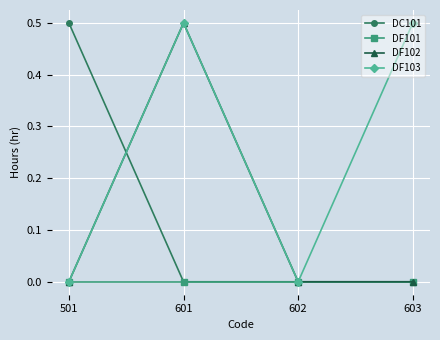

What is the sum of all DF103 values?

1.0